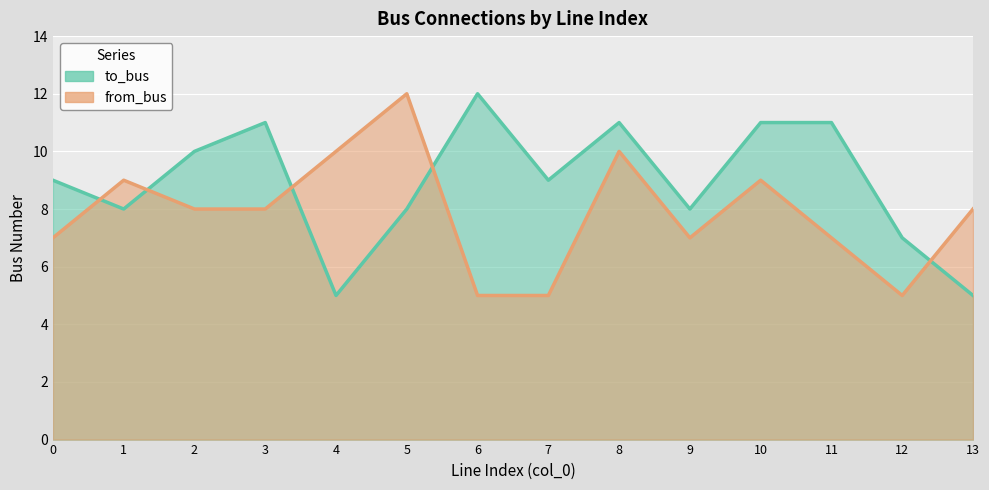

At how many categories does at least one series exceed 8?

11